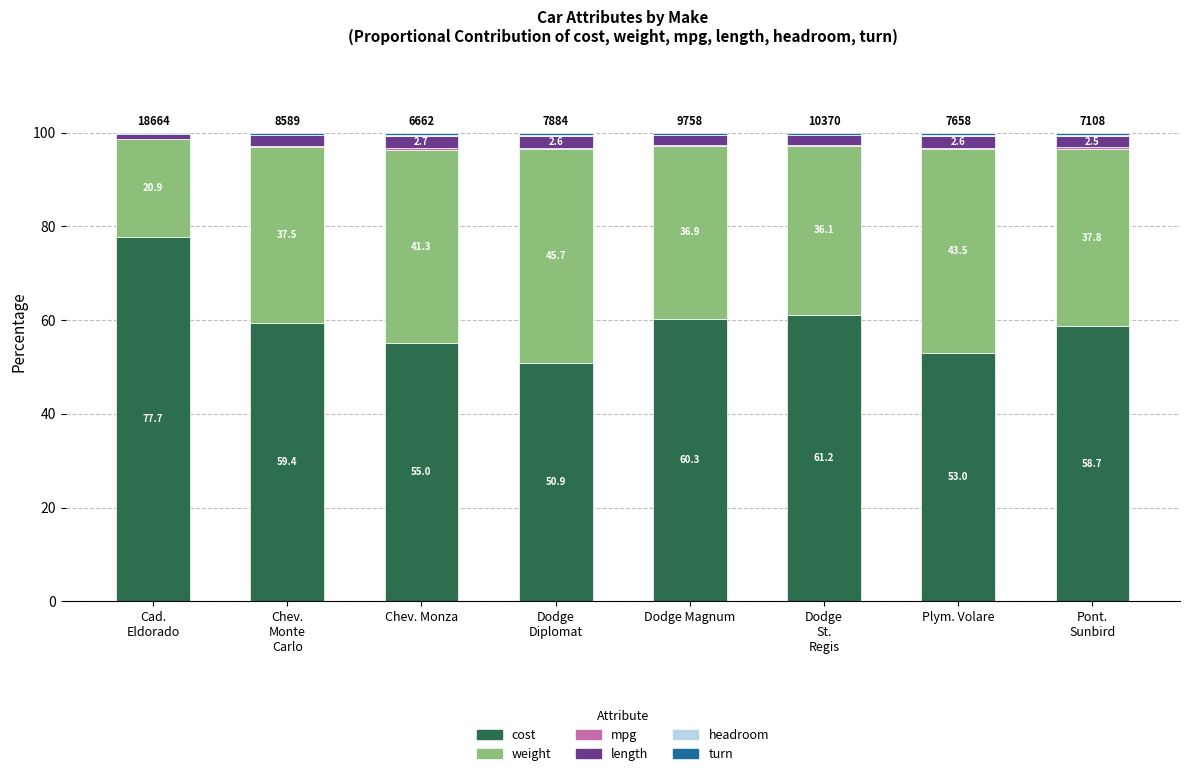

What is the total value across all series at Chev. Monza?

100.0